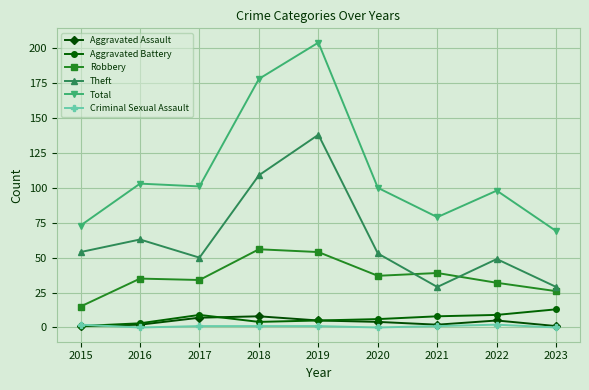

What is the maximum value shown in the chart?

204